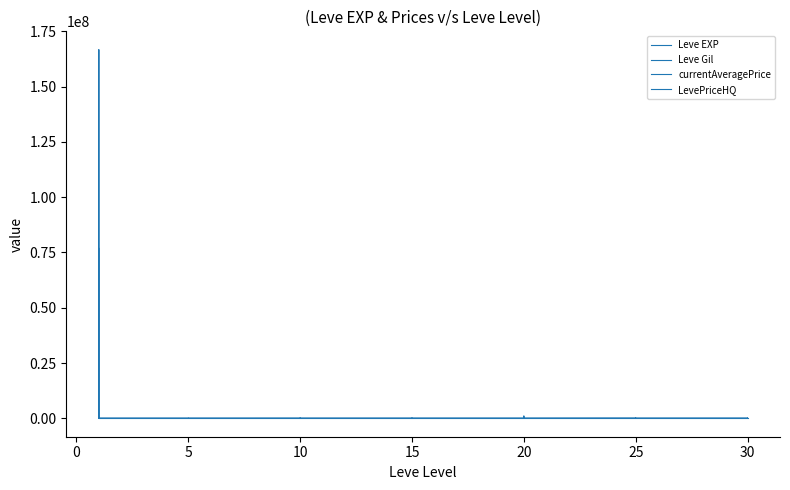

What is the approximate value of Leve EXP at 20, to the nearest 10?

30